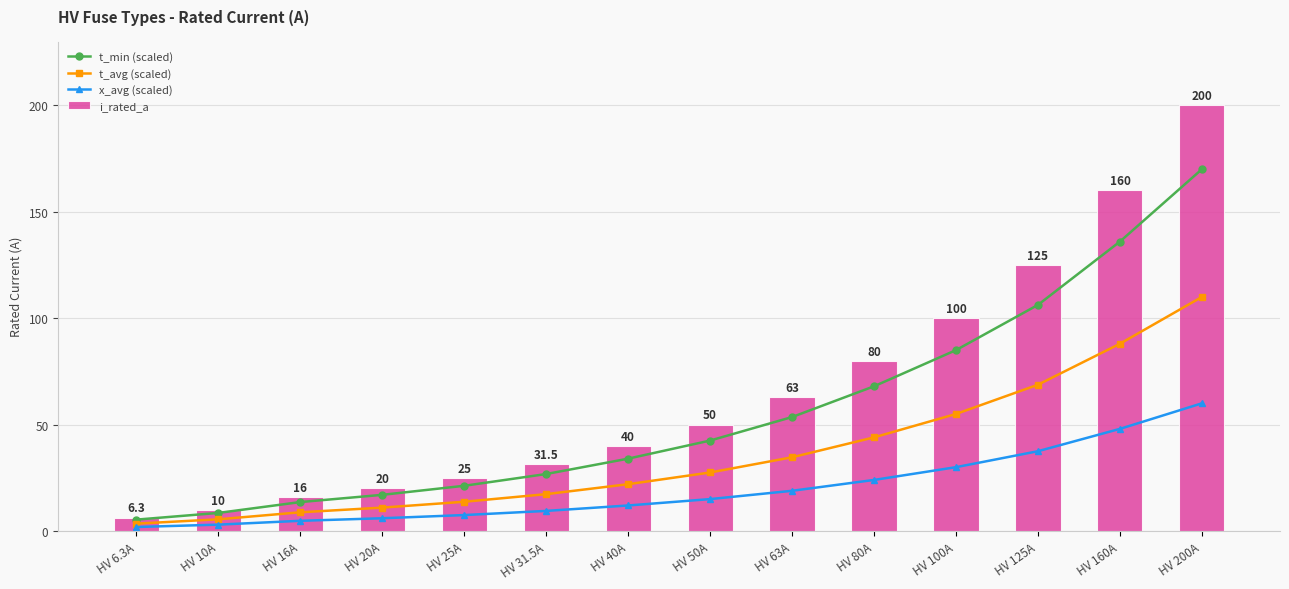

Does the chart contain stacked bars?

No